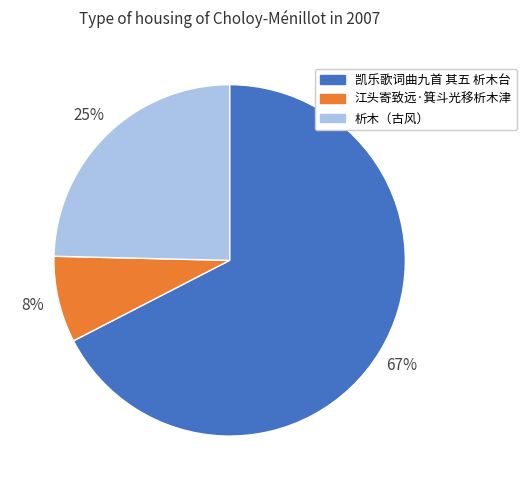

To the nearest percent, what is the combined percentage of 江头寄致远·箕斗光移析木津 and 凯乐歌词曲九首 其五 析木台?

75%